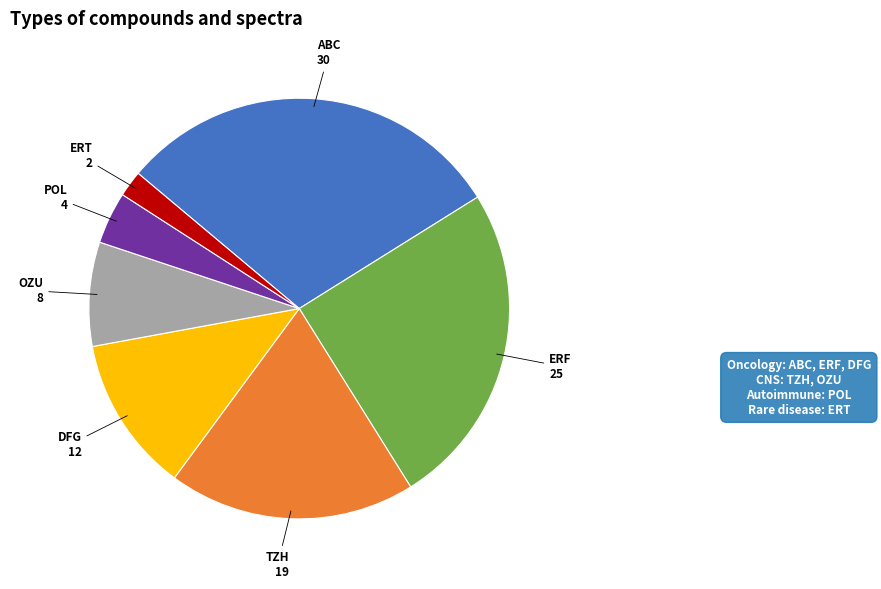

Is it true that TZH is 34% of the pie?

False